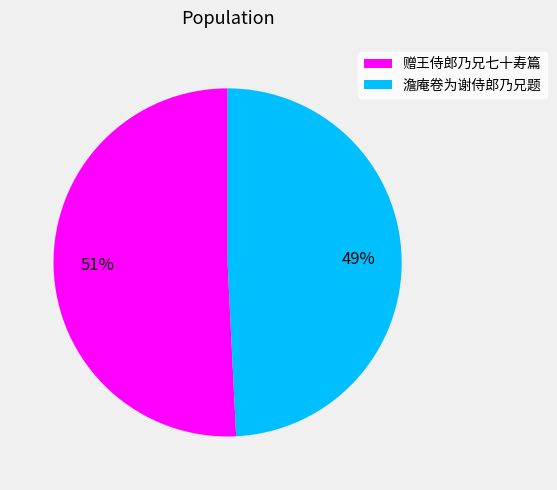

Do 澹庵卷为谢侍郎乃兄题 and 赠王侍郎乃兄七十寿篇 together represent more than half of the pie?

Yes